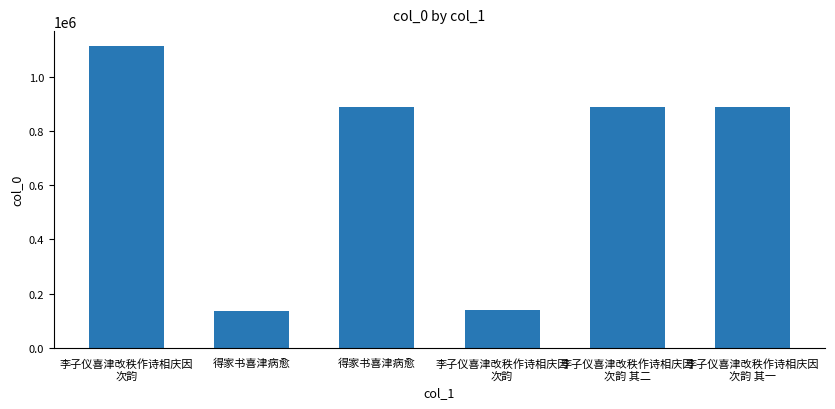

How many distinct data groups are displayed?

1